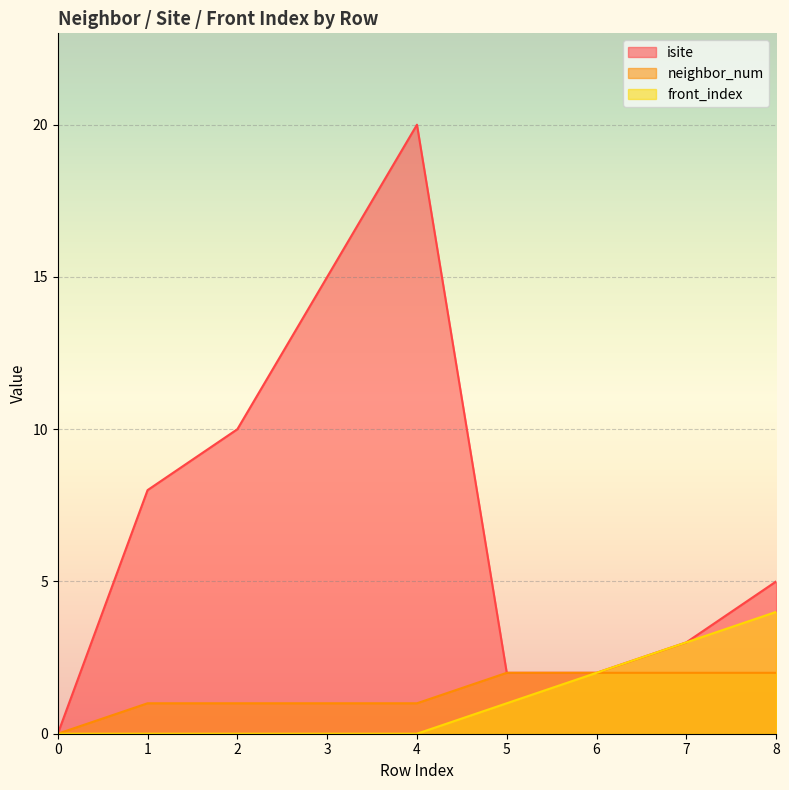

True or false: front_index has more than 1 interior local peaks.

False